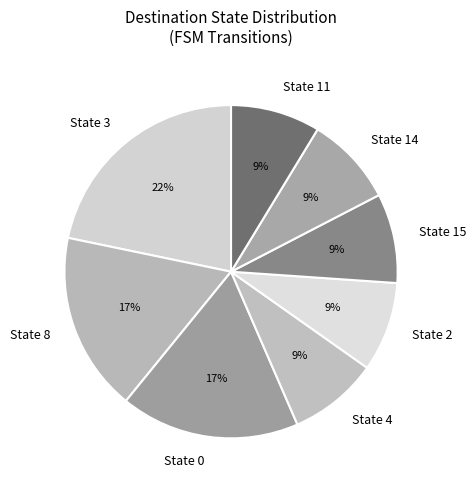

Do State 11 and State 8 together represent more than half of the pie?

No